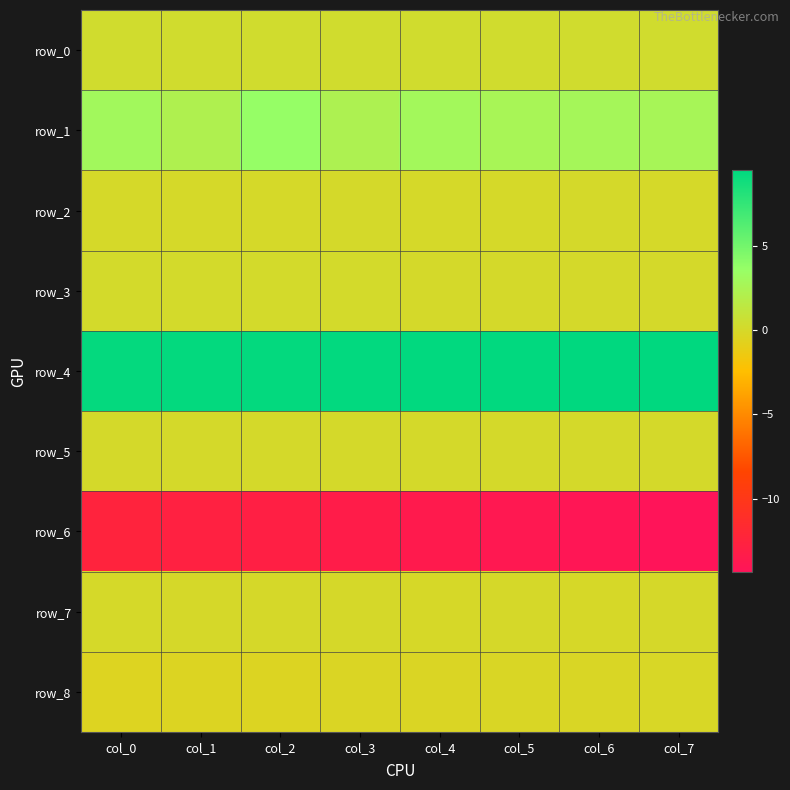

How many categories are shown in the chart?

8